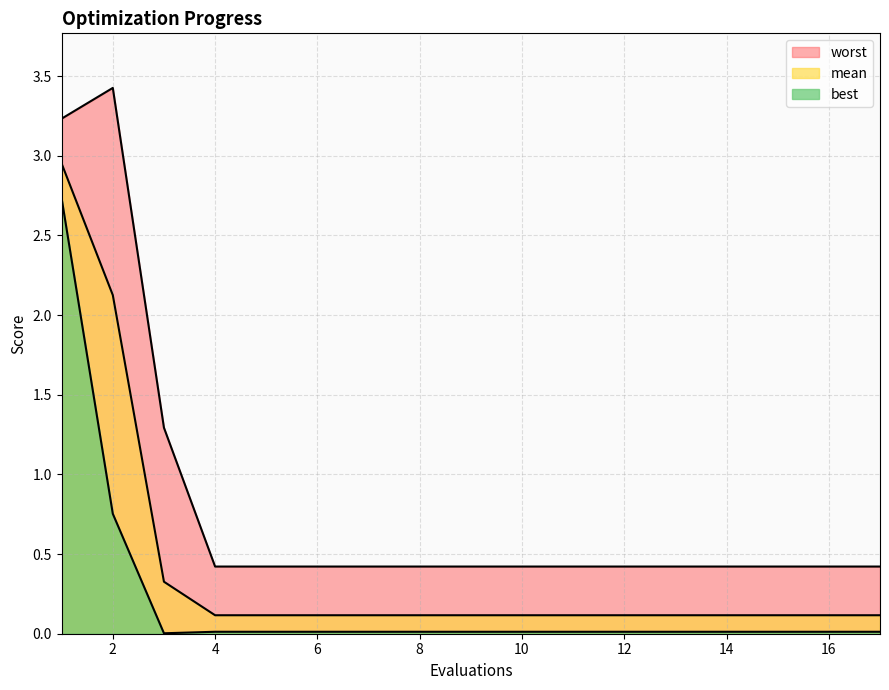

True or false: worst has more than 1 points higher than both neighbors.

False